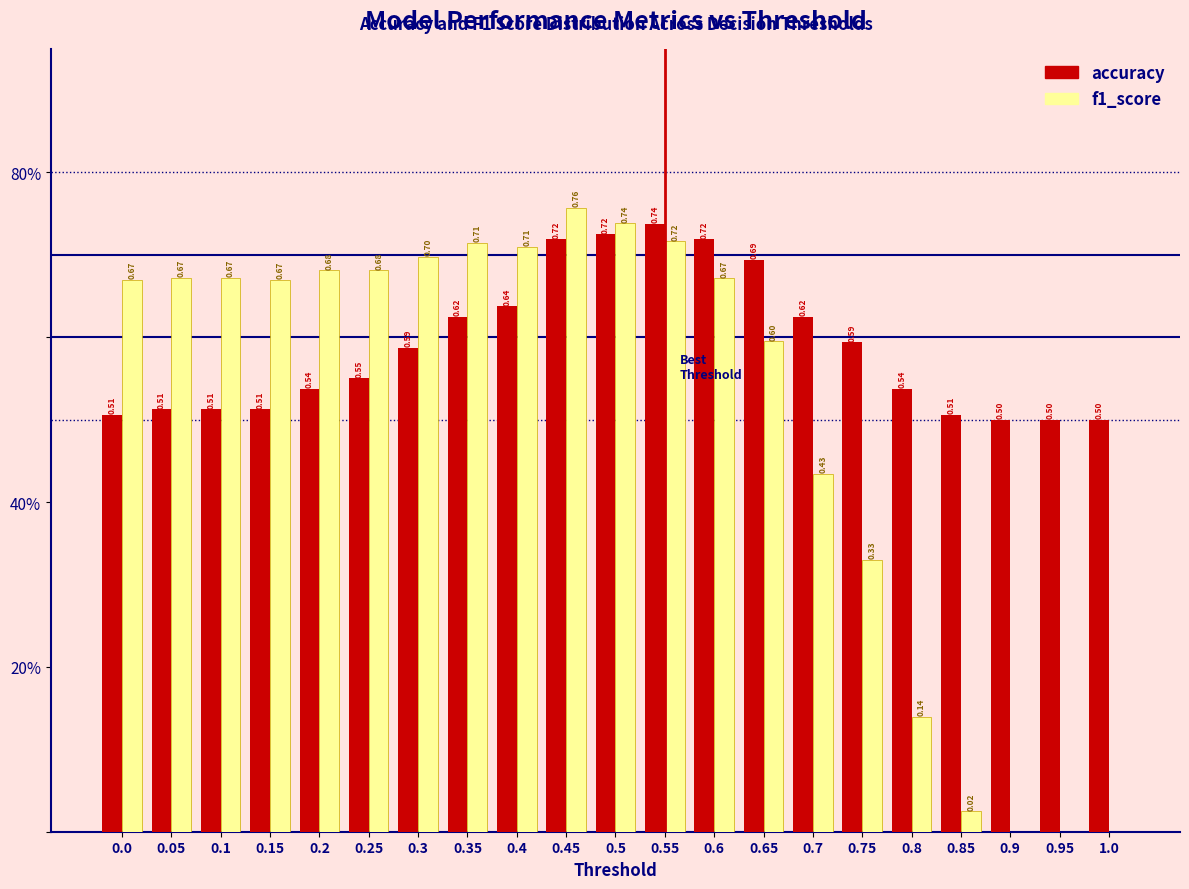

What are all the series names shown in the legend?

accuracy, f1_score